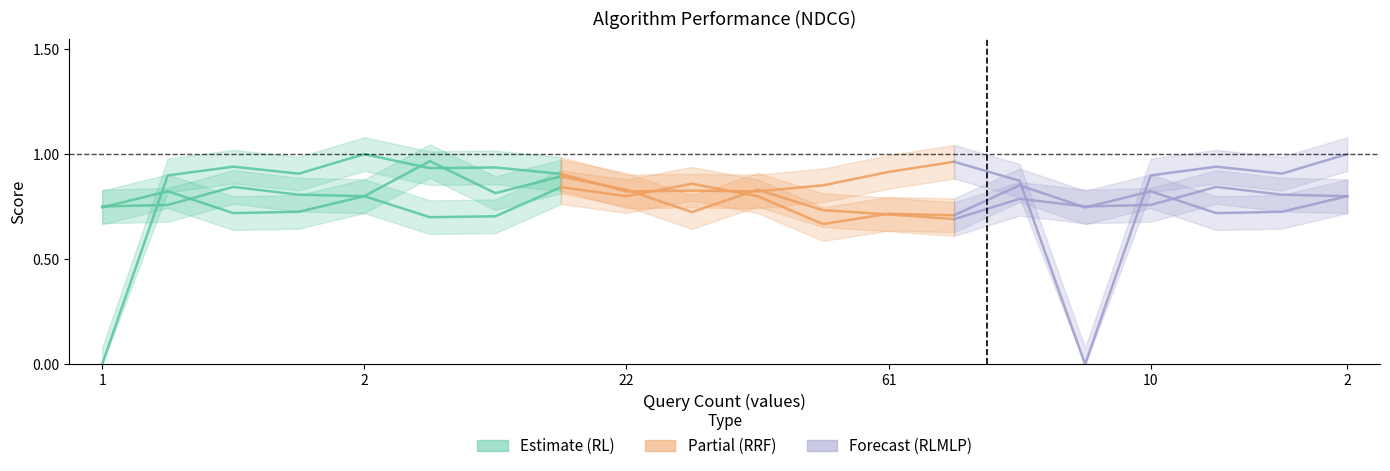

What is the total value across all series at 61?

2.3